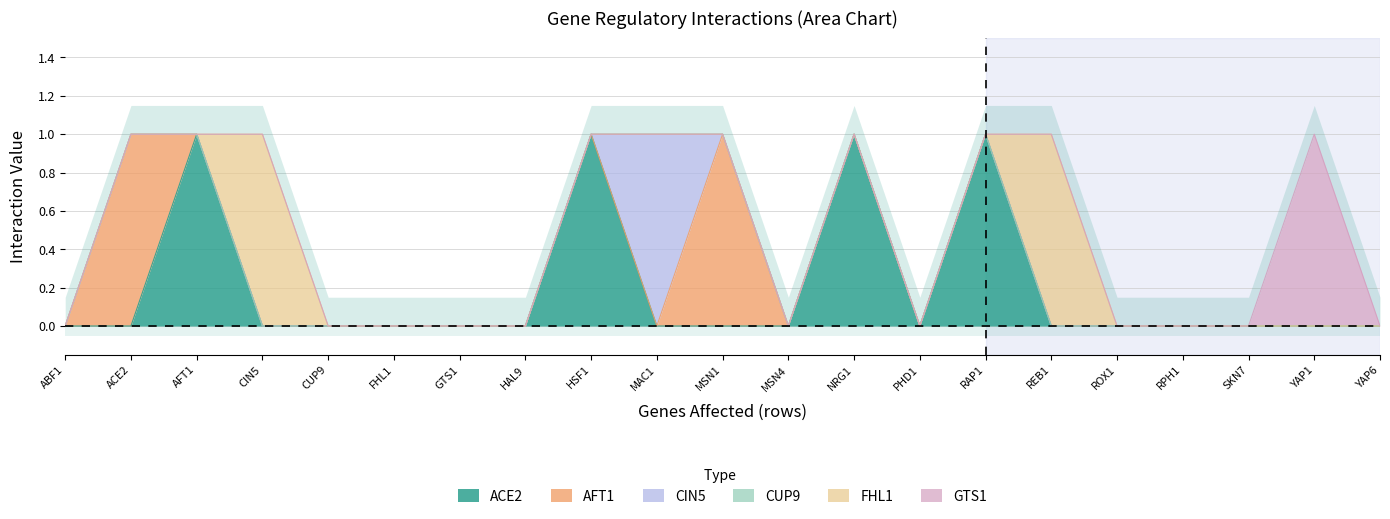

Which label corresponds to the smallest value in the chart?

ABF1